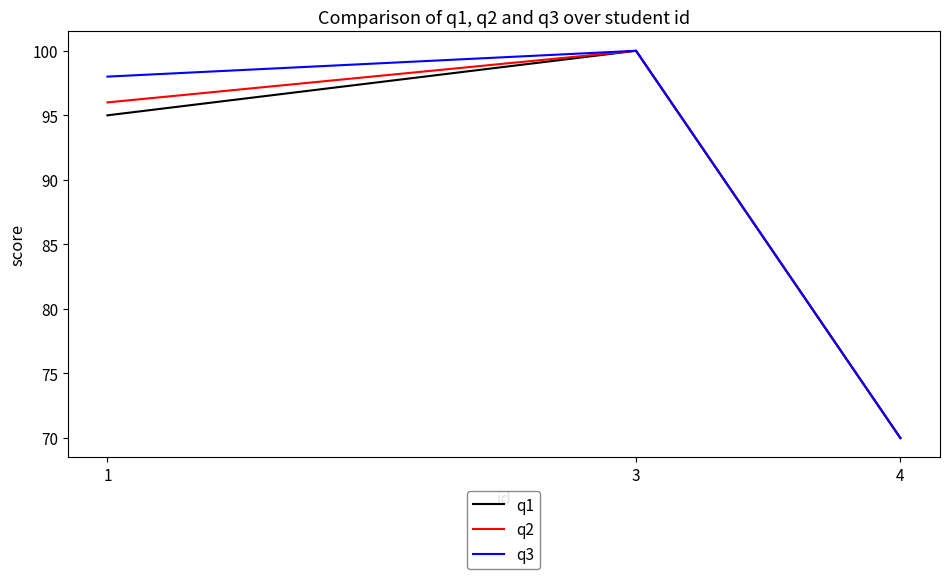

Between 1 and 4, which series saw the biggest shift?

q3